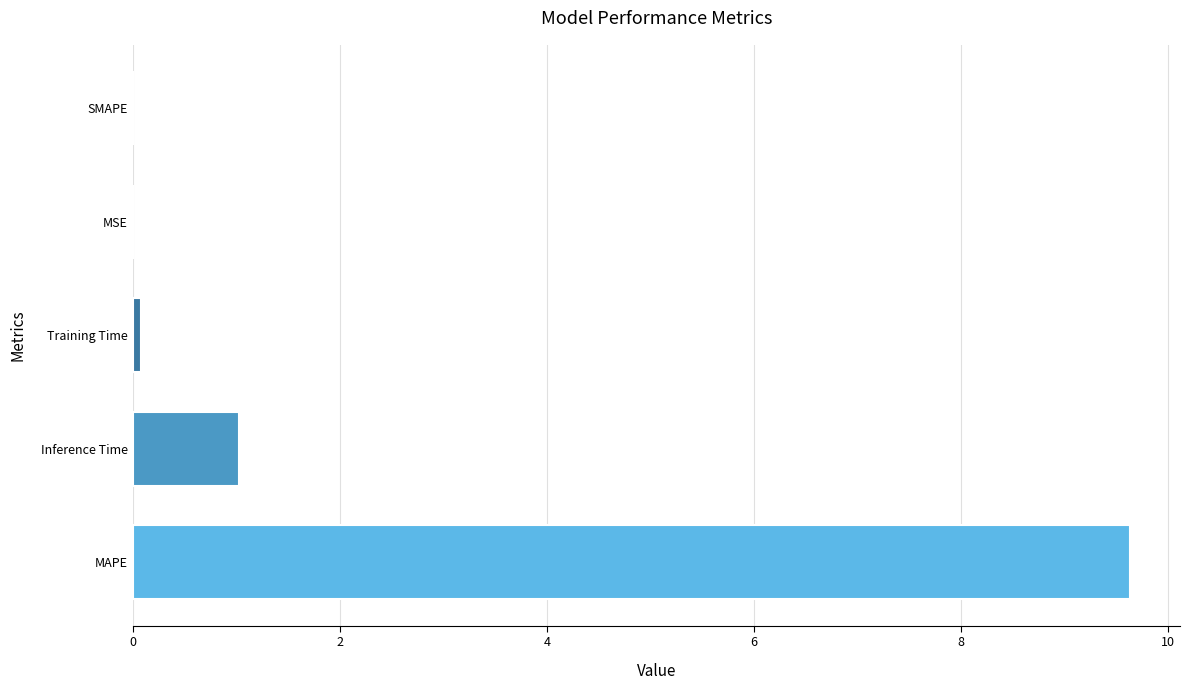

The value at Inference Time is 1.0. True or false?

True